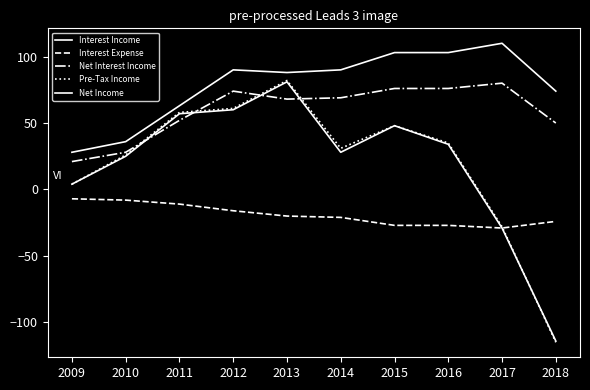

True or false: Net Income has more than 2 interior local peaks.

False